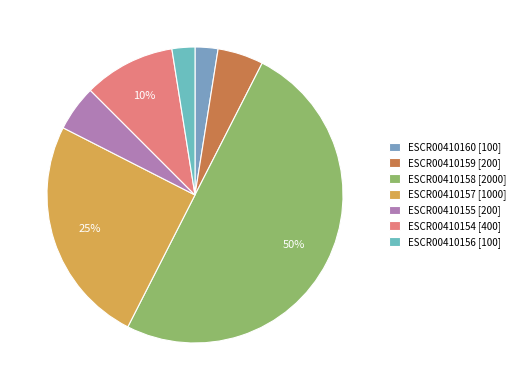

How many segments does this pie chart have?

7